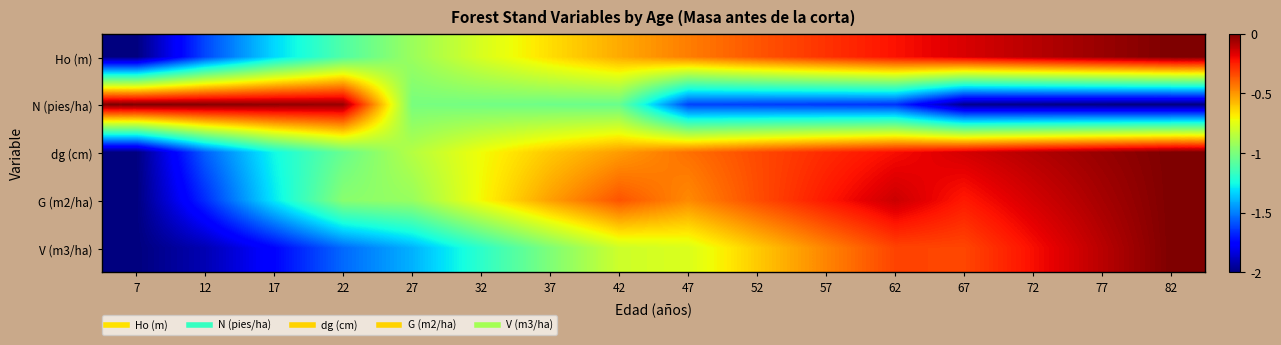

What is the spread (max minus min) of values at 52?

1.3